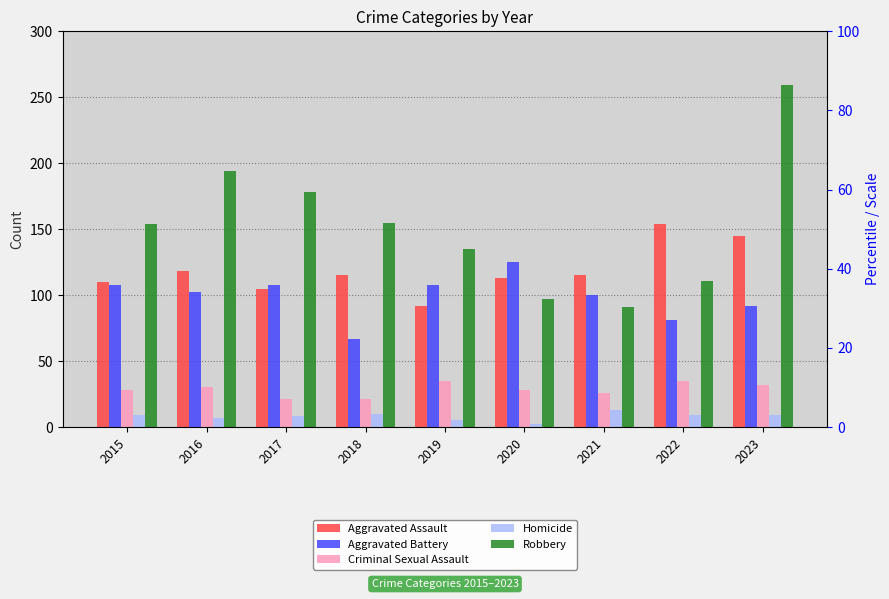

Are the bars horizontal?

No